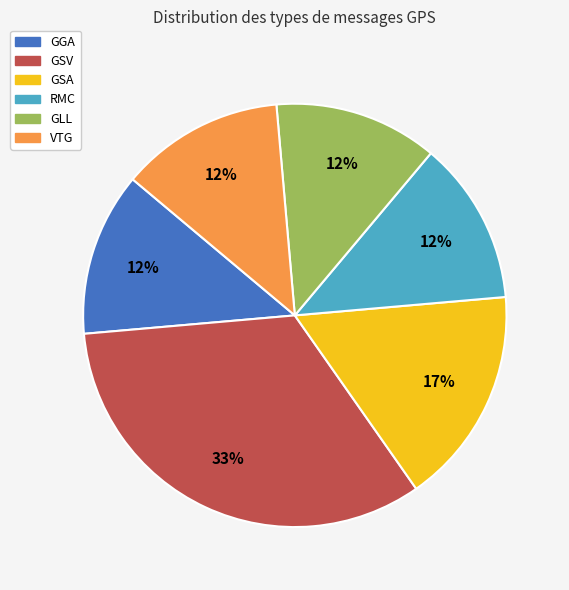

To the nearest percent, what is the average slice percentage?

17%